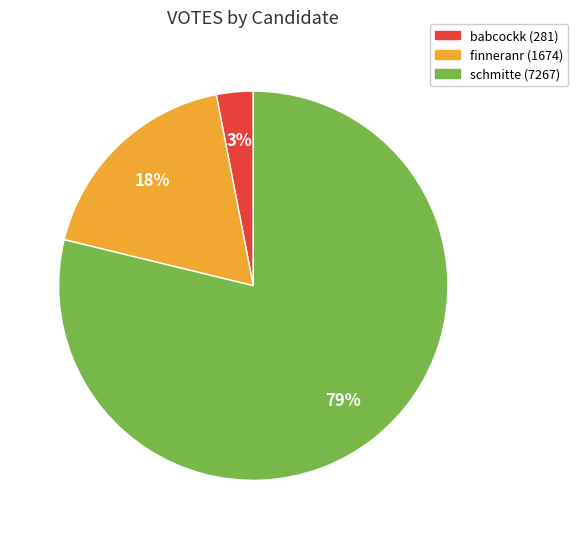

Is it true that schmitte is 92% of the pie?

False